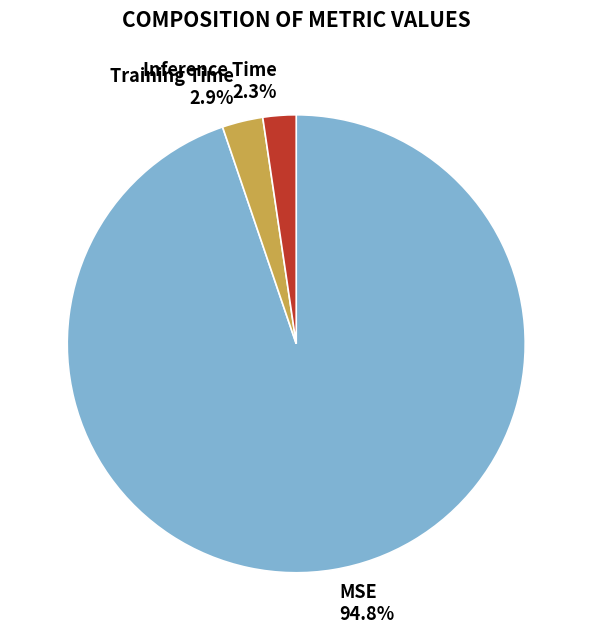

What percentage do Inference Time and MSE together represent?

97.1%